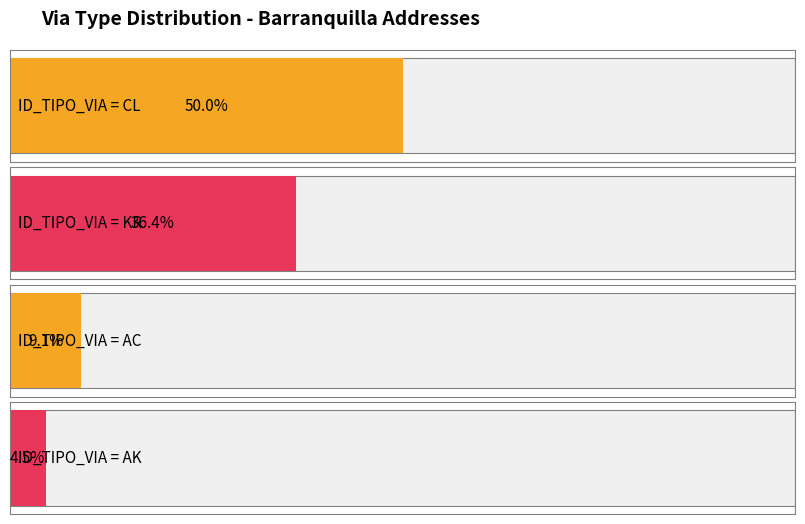

What is the ratio of the value at AC to the value at KR?

0.2